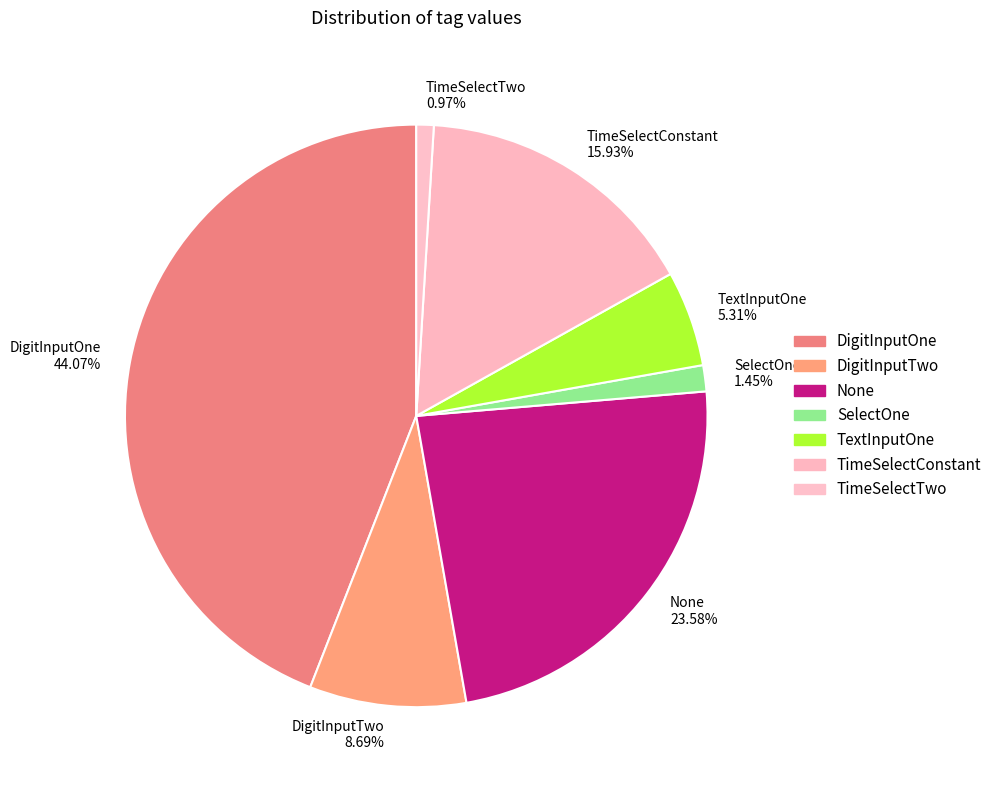

How much of the chart is everything except None?

76.4%